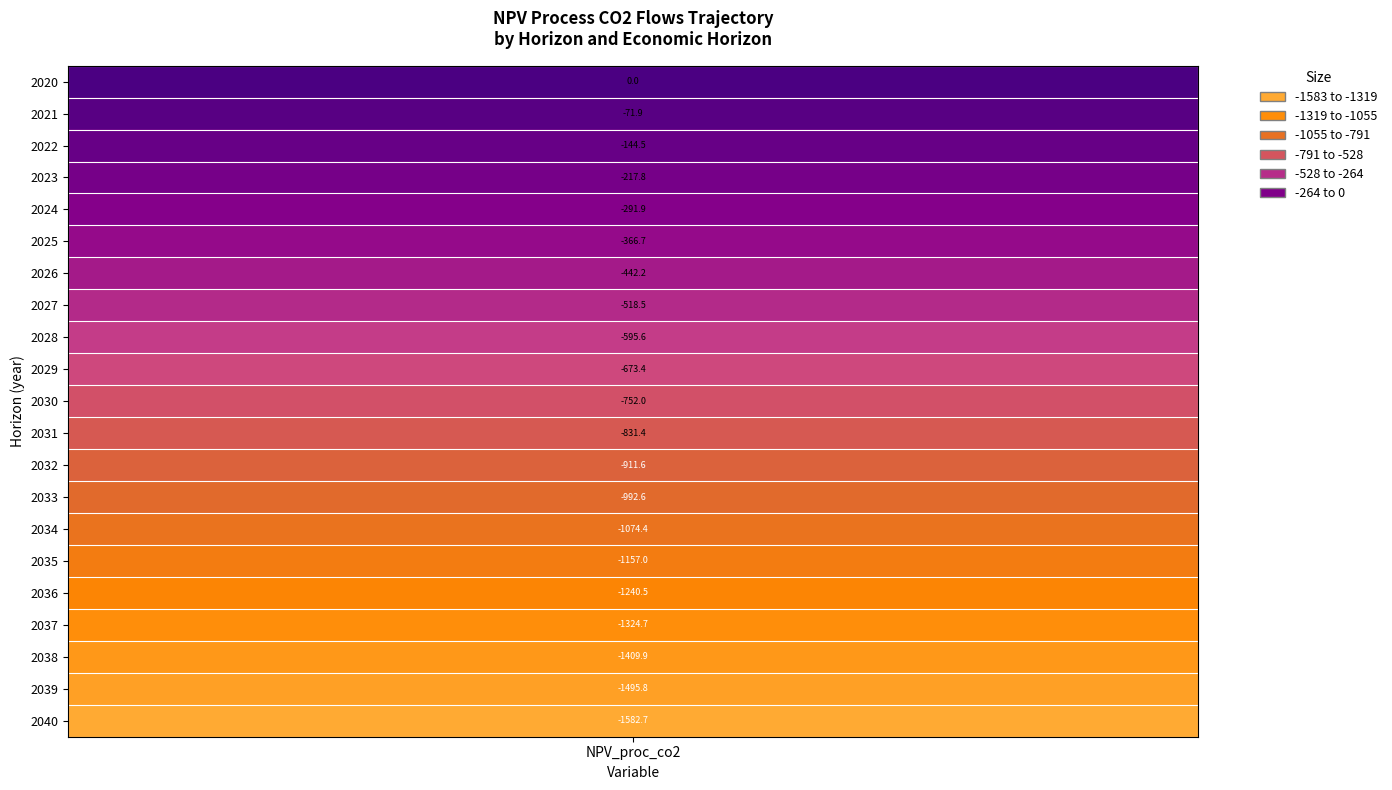

Rank the categories by value from highest to lowest.

2020, 2021, 2022, 2023, 2024, 2025, 2026, 2027, 2028, 2029, 2030, 2031, 2032, 2033, 2034, 2035, 2036, 2037, 2038, 2039, 2040